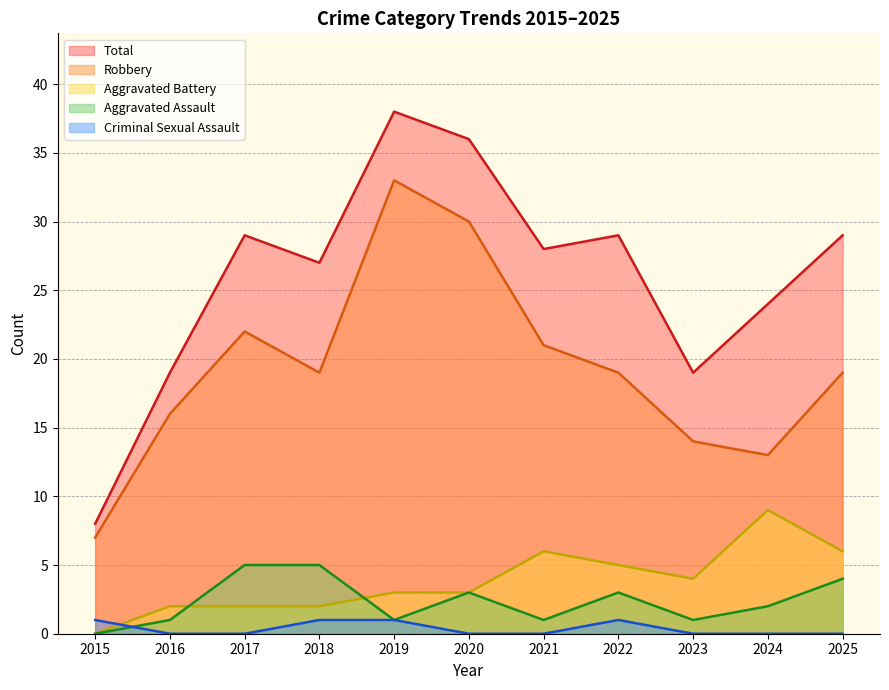

Is the value of Robbery at 2023 greater than the value of Criminal Sexual Assault at 2020?

Yes